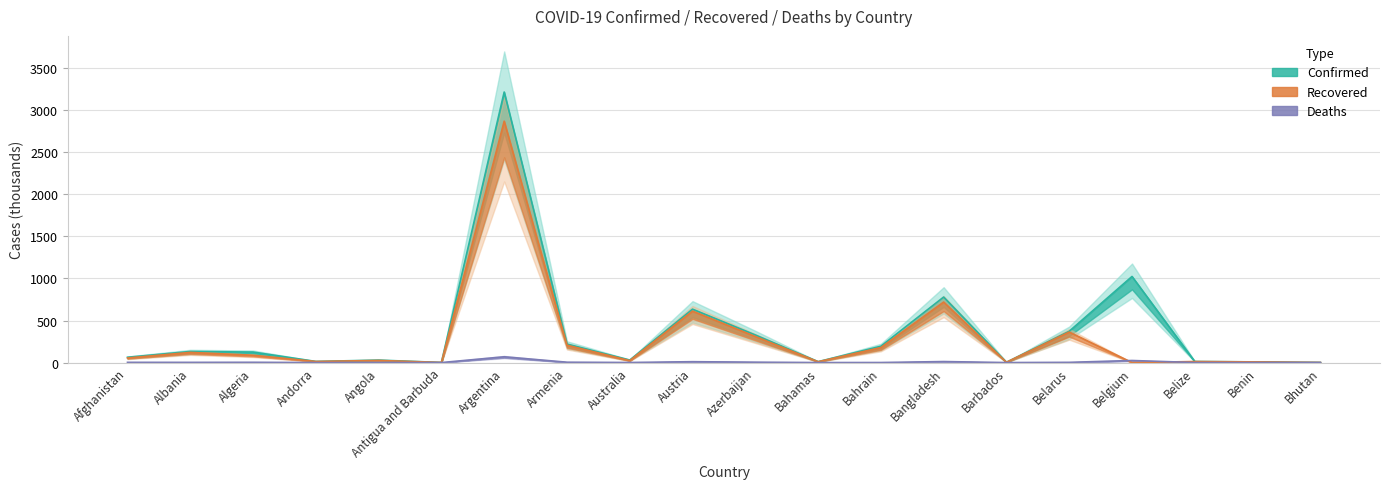

What value does the Confirmed series have at Australia?

30.0